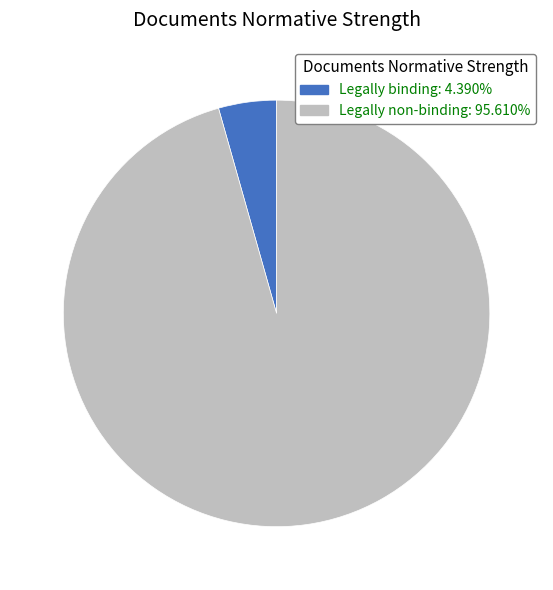

True or false: Legally non-binding accounts for 96% of the total.

True